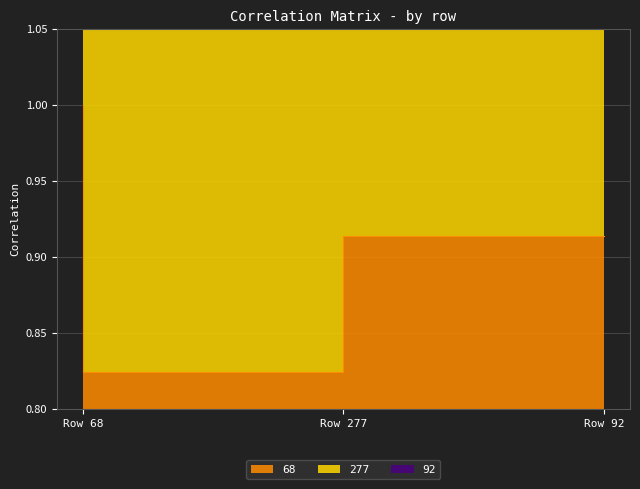

Rank the categories by 92 value from lowest to highest.

Row 68, Row 277, Row 92